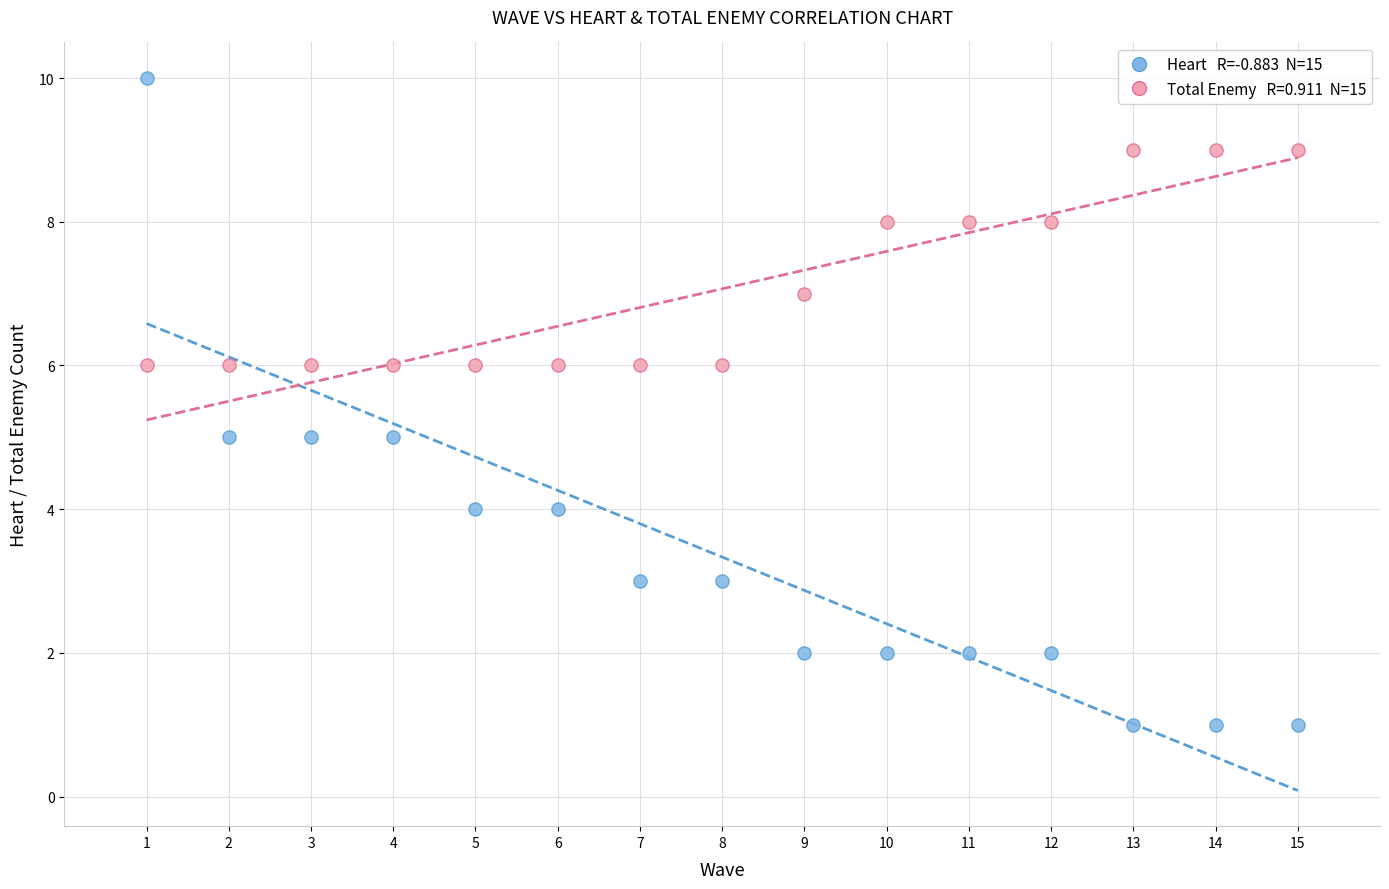

Across all data points, what is the range of Y values (max minus min)?

9